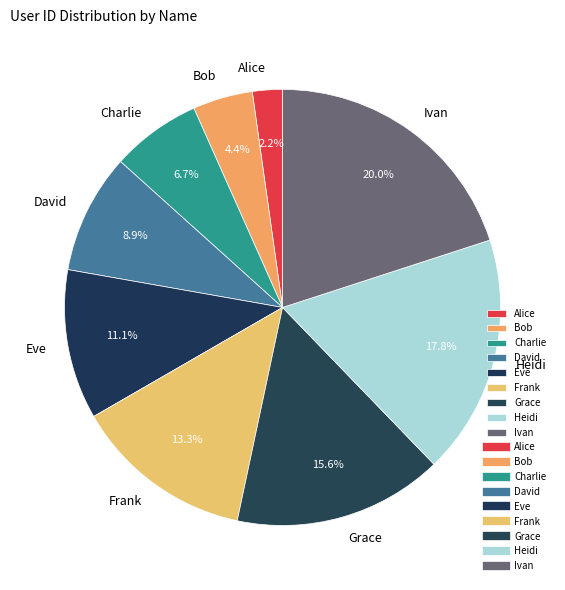

To the nearest percent, what is the difference between the largest and smallest slice percentages?

18%